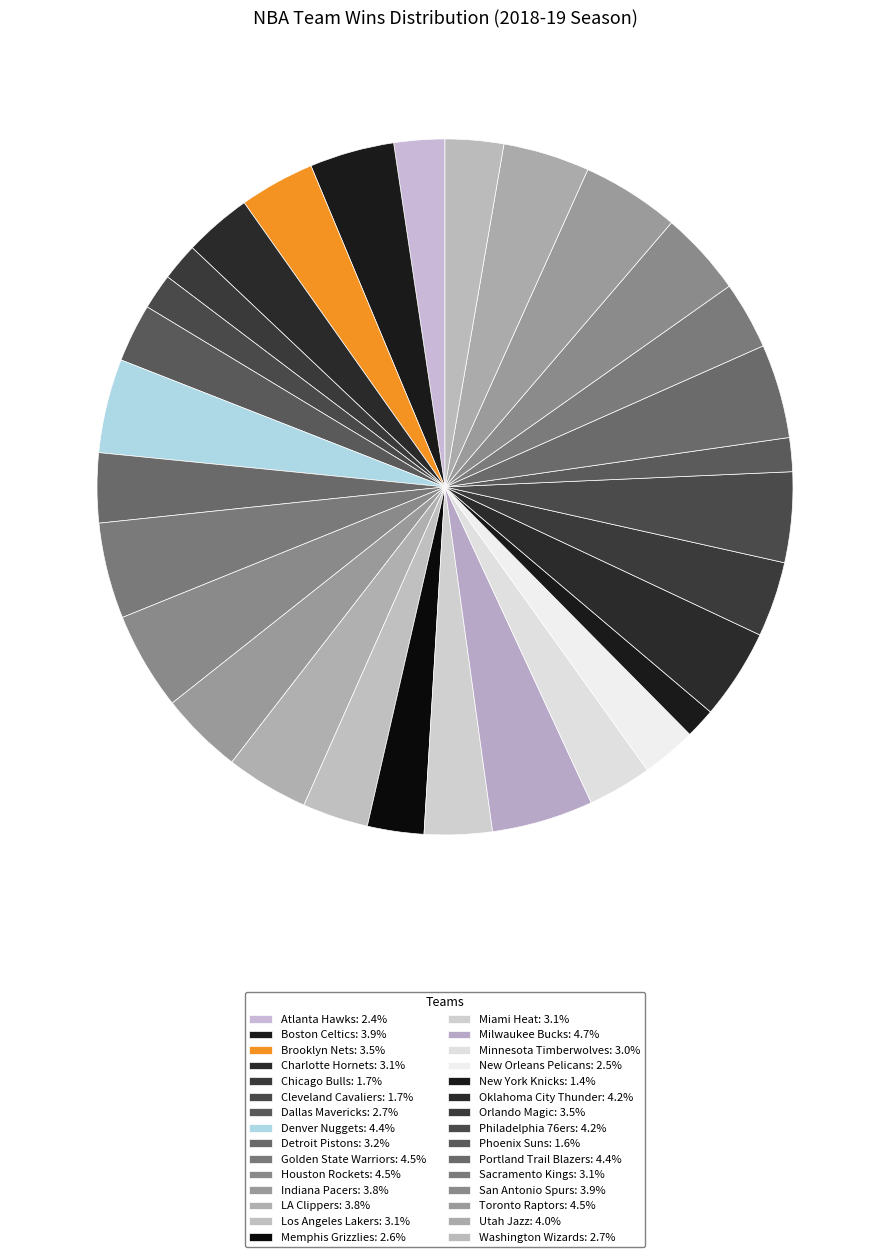

How much of the chart is everything except LA Clippers?

96.2%